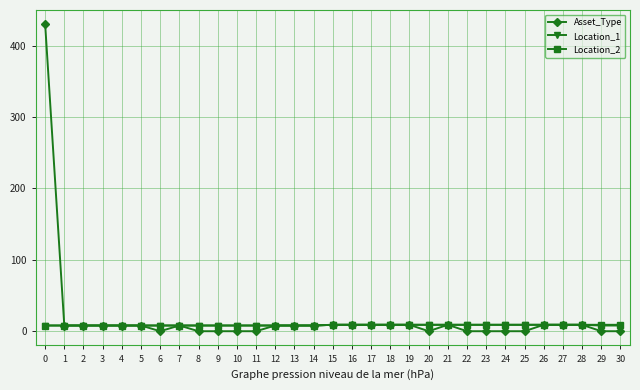

What is the greatest value displayed?

431